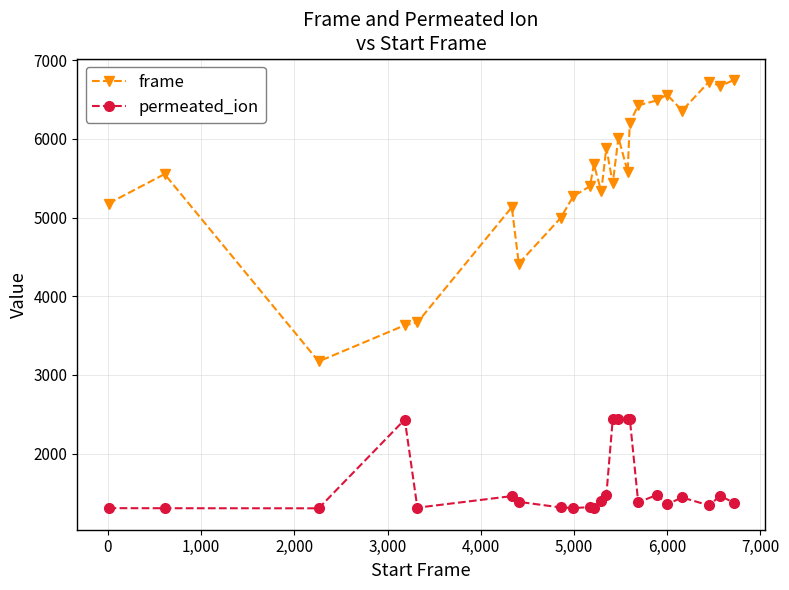

What is the value of the frame point at the 13th from the left?

5886